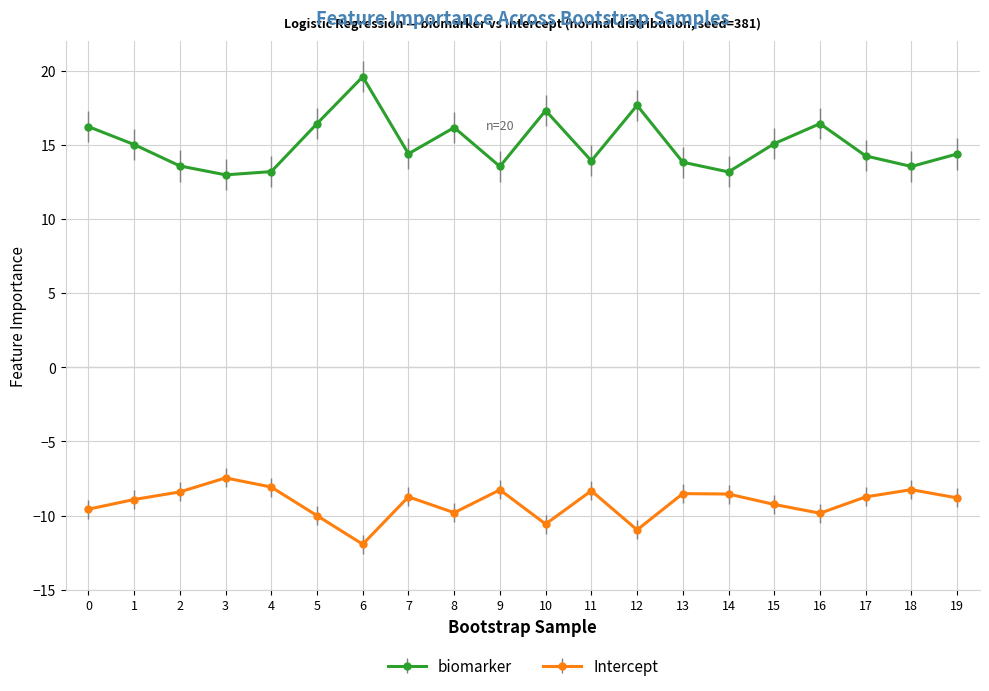

The biomarker series shows 13.6 at 2. True or false?

True